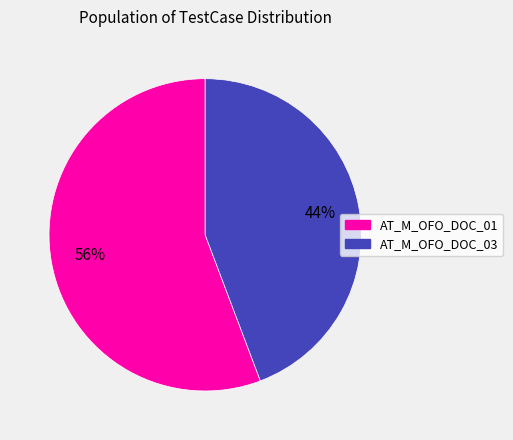

Which has a higher value, AT_M_OFO_DOC_03 or AT_M_OFO_DOC_01?

AT_M_OFO_DOC_01